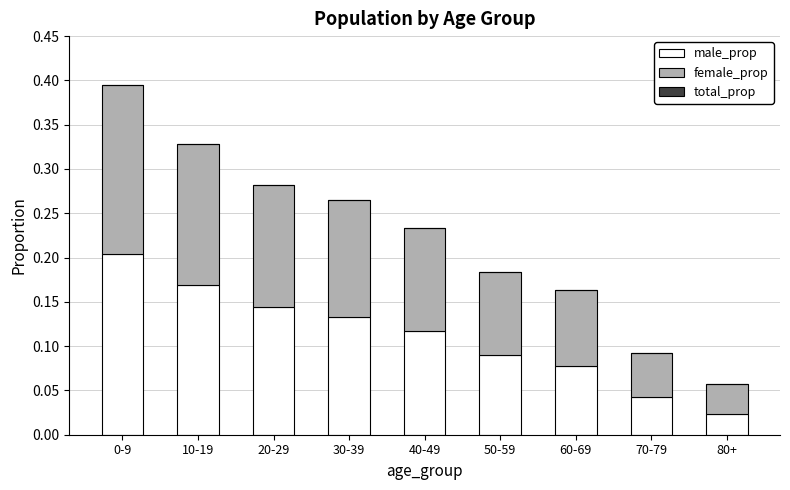

What is the total value across all series at 10-19?

0.3